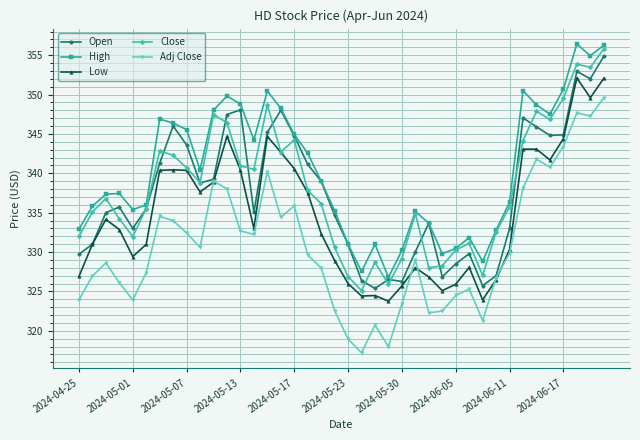

Which series has the largest range (max minus min)?

Adj Close